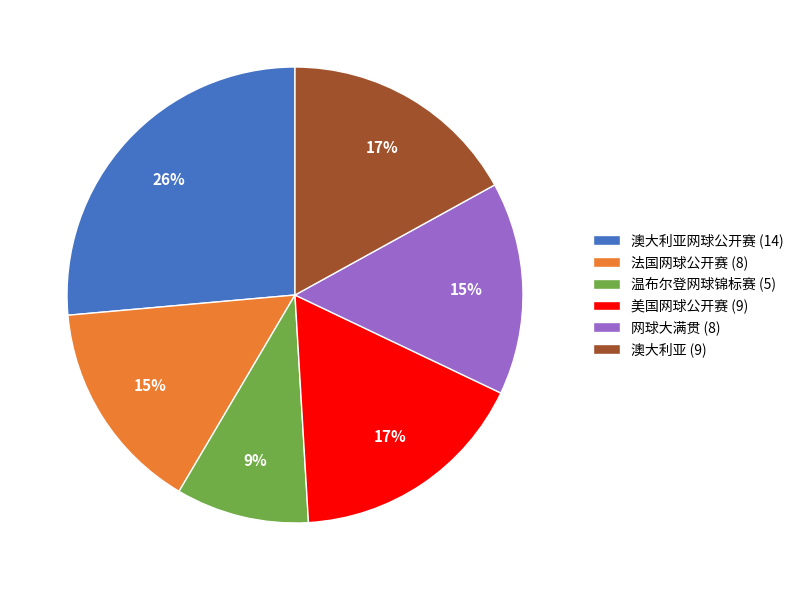

Does any single category account for the majority?

No